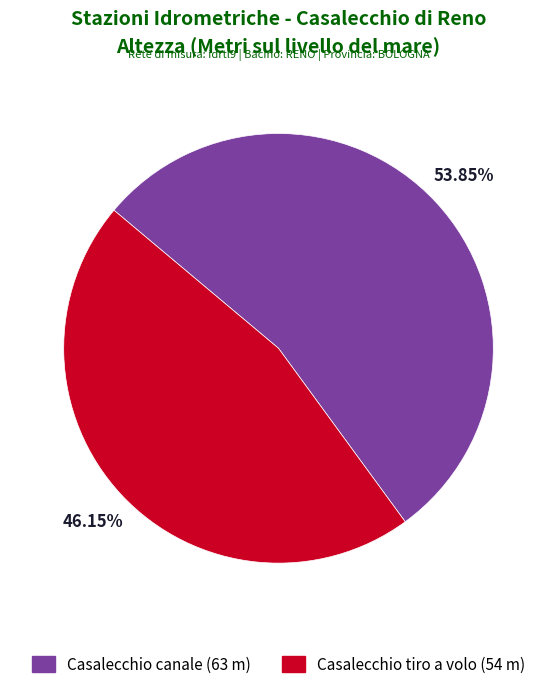

What is the largest slice in the pie chart?

Casalecchio canale